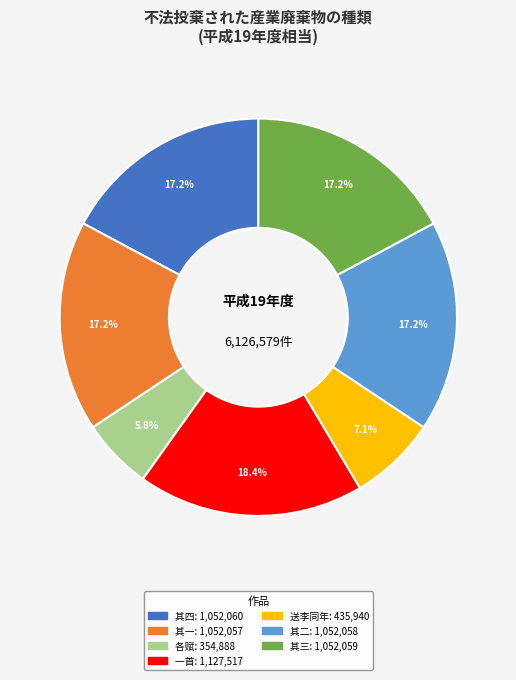

Is there a majority slice in this chart?

No